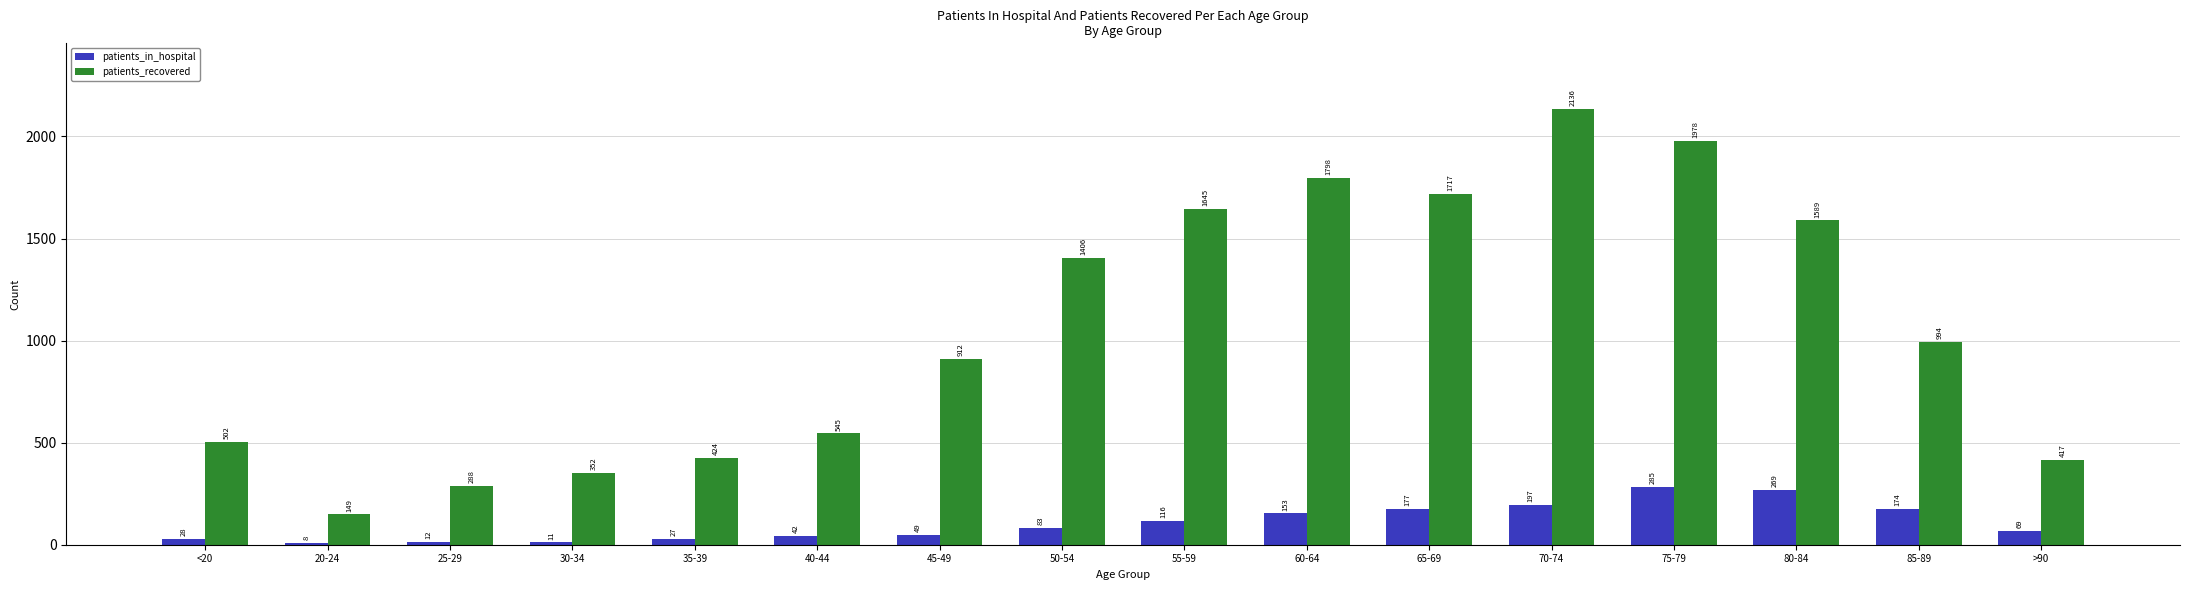

What is the difference between the maximum and minimum values in the patients_recovered series?

1987